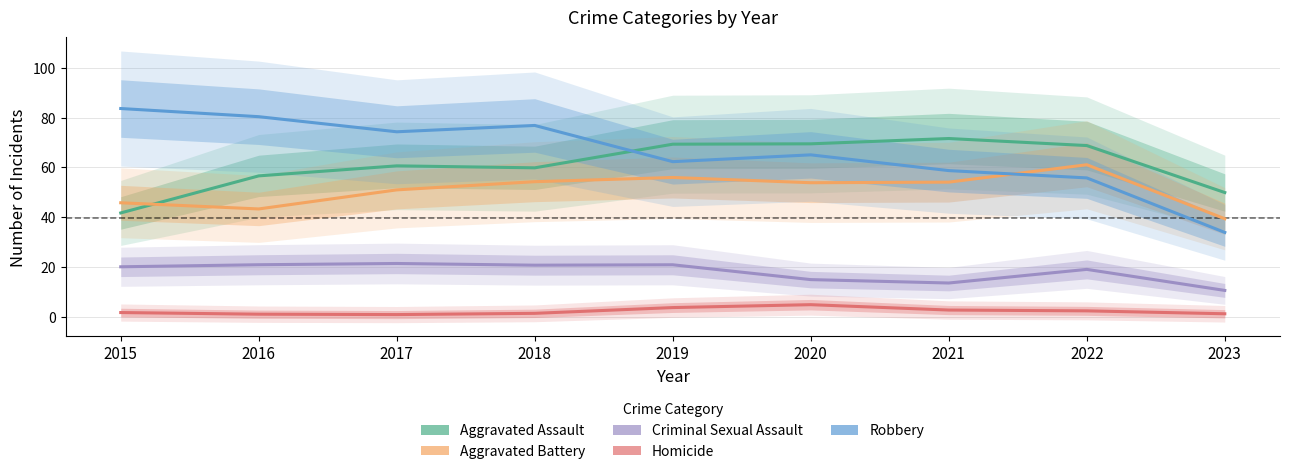

Where is the first local maximum for Criminal Sexual Assault?

2017